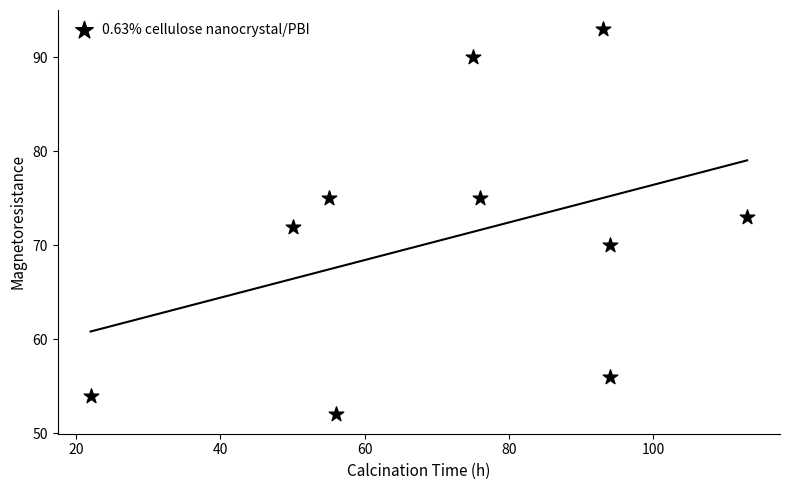

What is the range of X values (max minus min)?

91